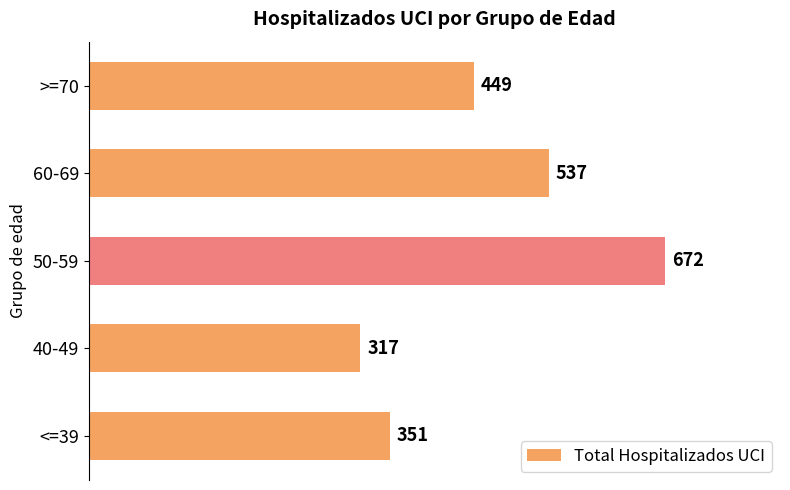

What value does the data have at 40-49?

317